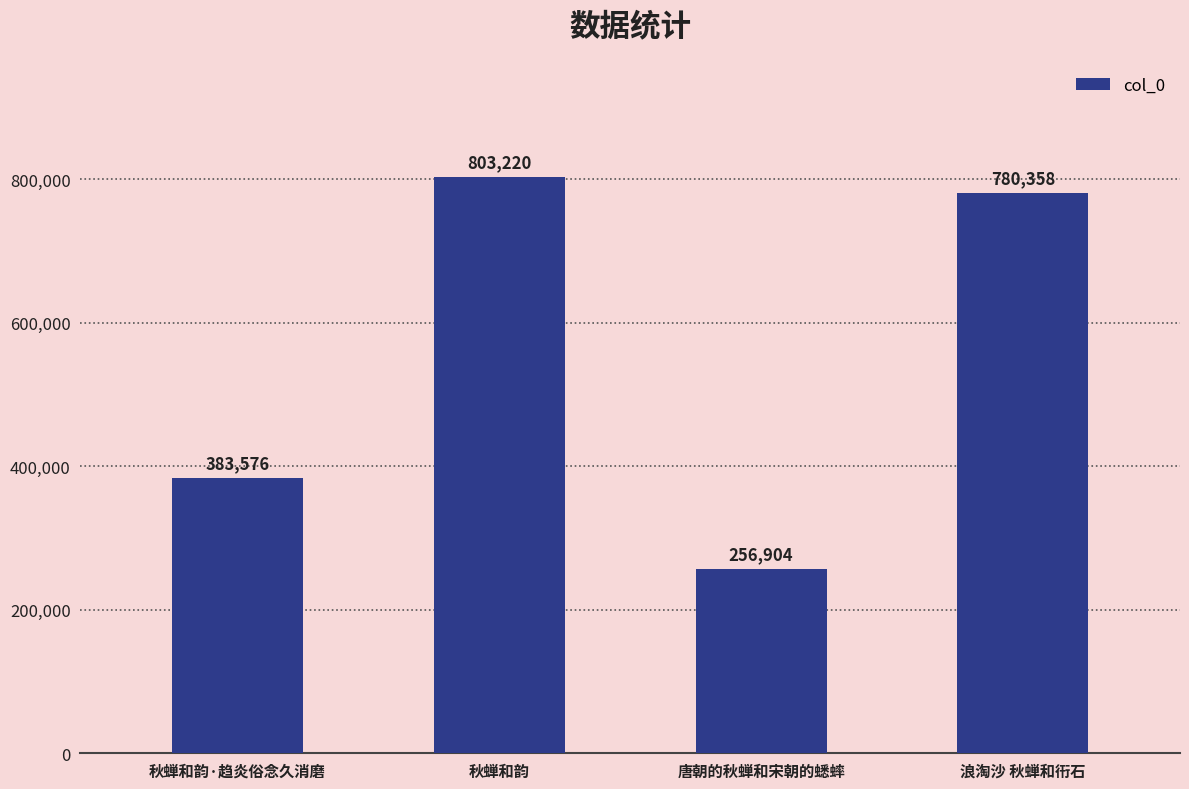

What is the label of the 2nd bar from the left?

秋蝉和韵